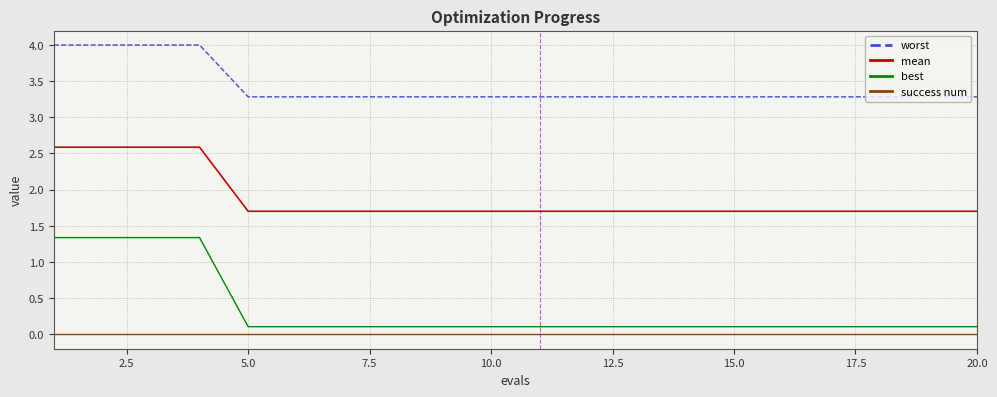

True or false: success num and best cross at least once.

False